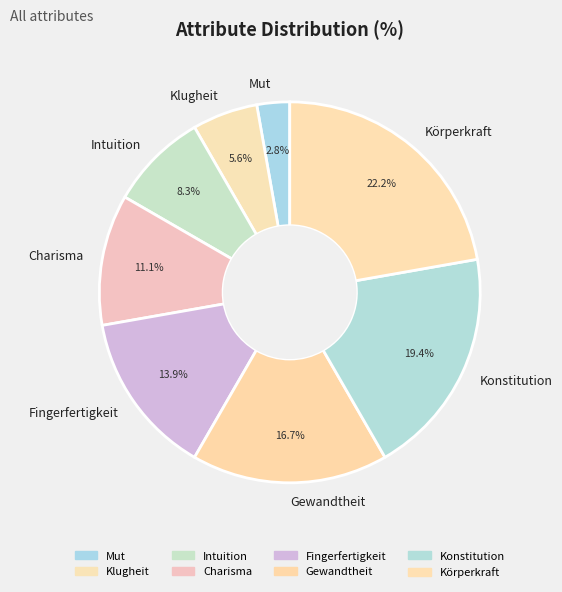

What is the smallest slice in the pie chart?

Mut